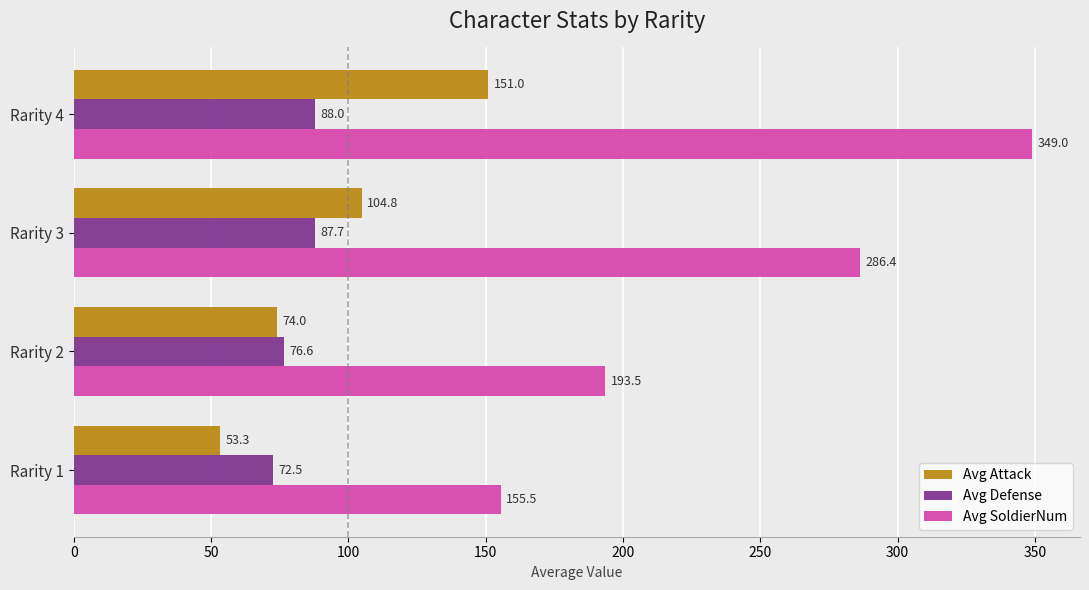

How many data points does each series have?

4